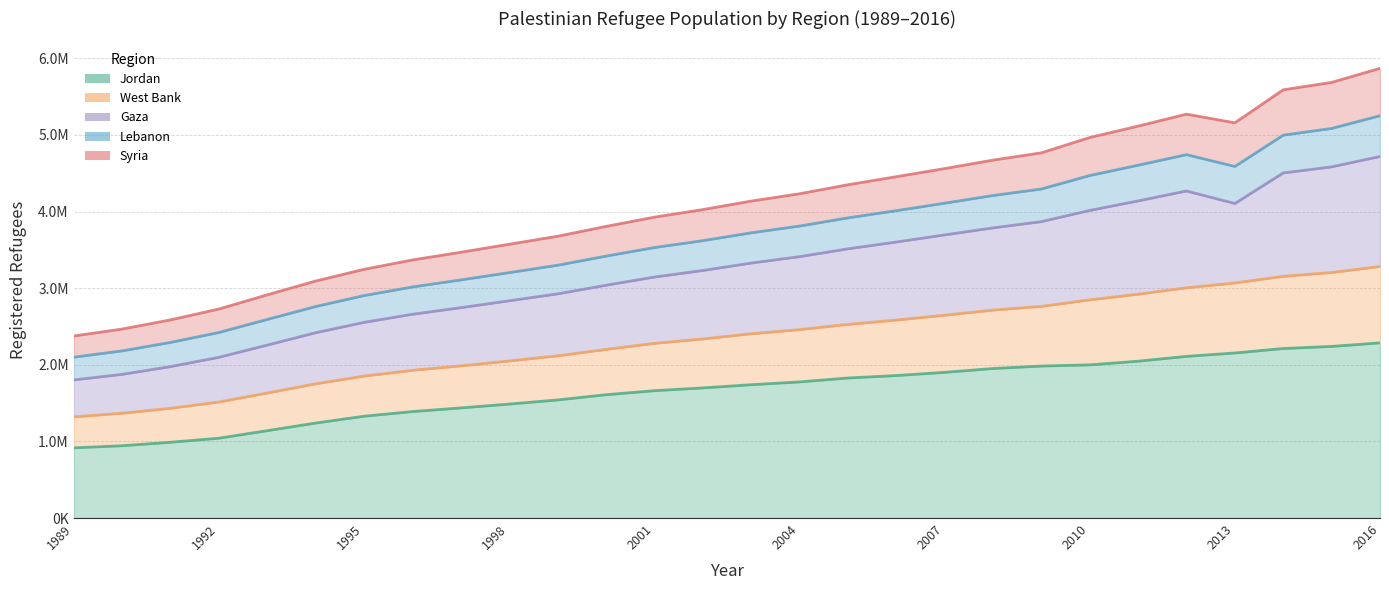

At which category is the sum across all series the highest?

2016